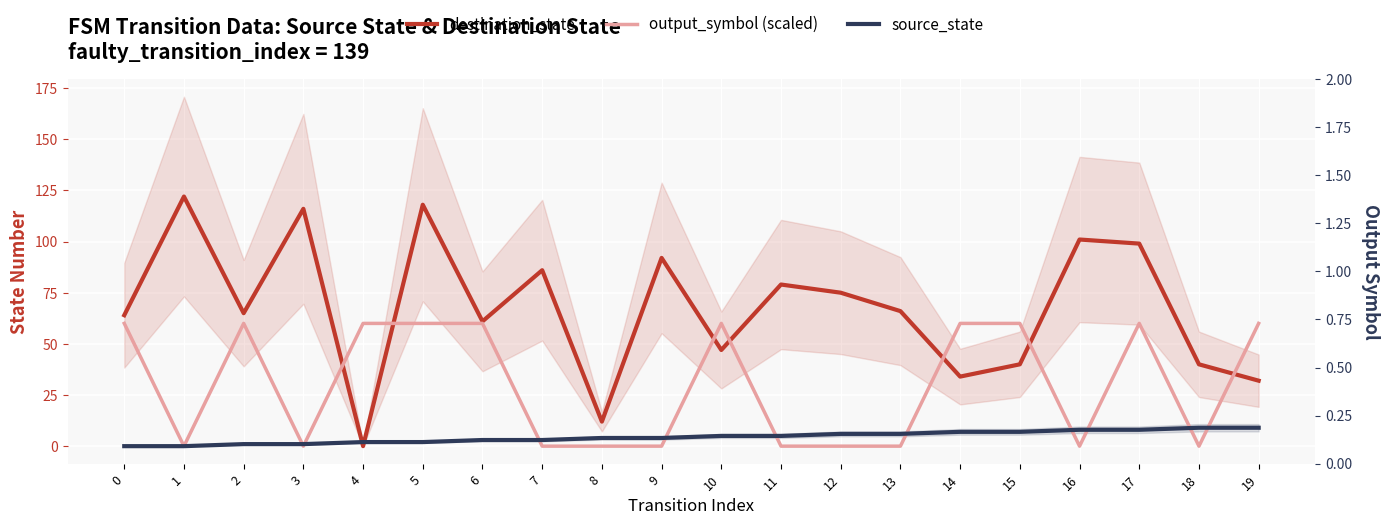

How many data points in output_symbol (scaled) are less than 60?

10